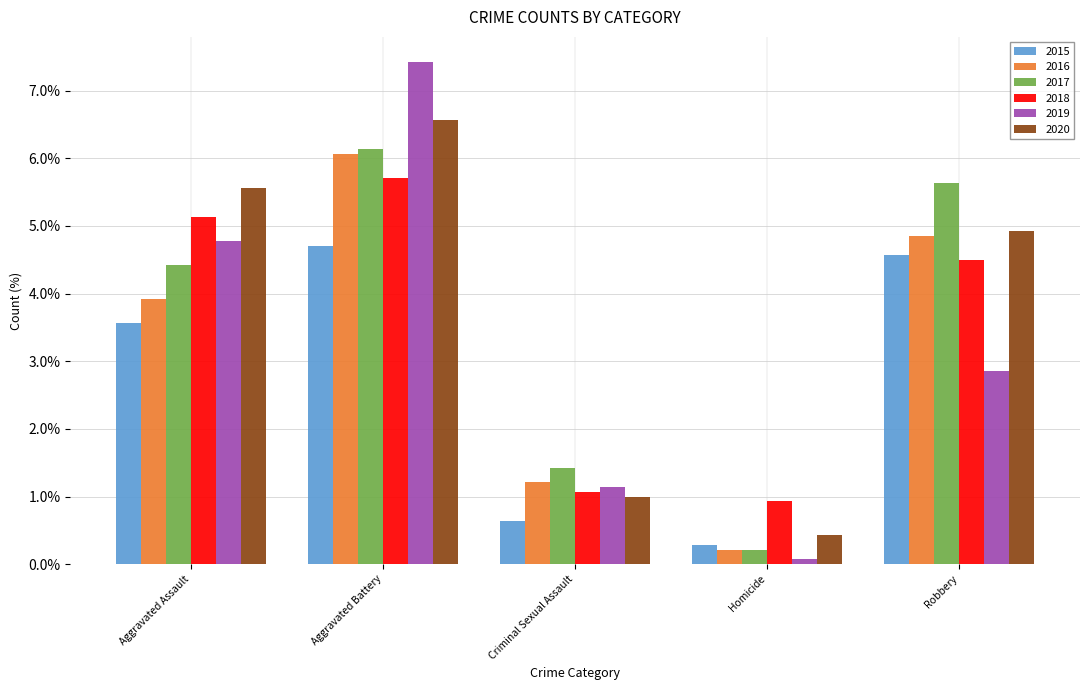

Reading left to right, list all the values displayed in this chart.

2015: Aggravated Assault=3.6	Aggravated Battery=4.7	Criminal Sexual Assault=0.6	Homicide=0.3	Robbery=4.6
2016: Aggravated Assault=3.9	Aggravated Battery=6.1	Criminal Sexual Assault=1.2	Homicide=0.2	Robbery=4.9
2017: Aggravated Assault=4.4	Aggravated Battery=6.1	Criminal Sexual Assault=1.4	Homicide=0.2	Robbery=5.6
2018: Aggravated Assault=5.1	Aggravated Battery=5.7	Criminal Sexual Assault=1.1	Homicide=0.9	Robbery=4.5
2019: Aggravated Assault=4.8	Aggravated Battery=7.4	Criminal Sexual Assault=1.1	Homicide=0.1	Robbery=2.9
2020: Aggravated Assault=5.6	Aggravated Battery=6.6	Criminal Sexual Assault=1.0	Homicide=0.4	Robbery=4.9